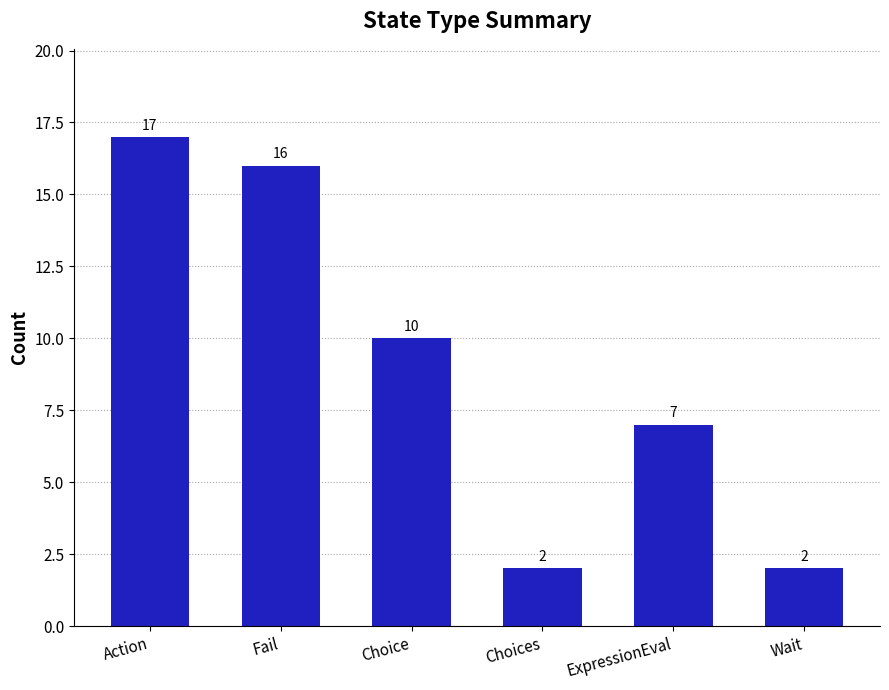

Between Wait and Fail, which is larger?

Fail